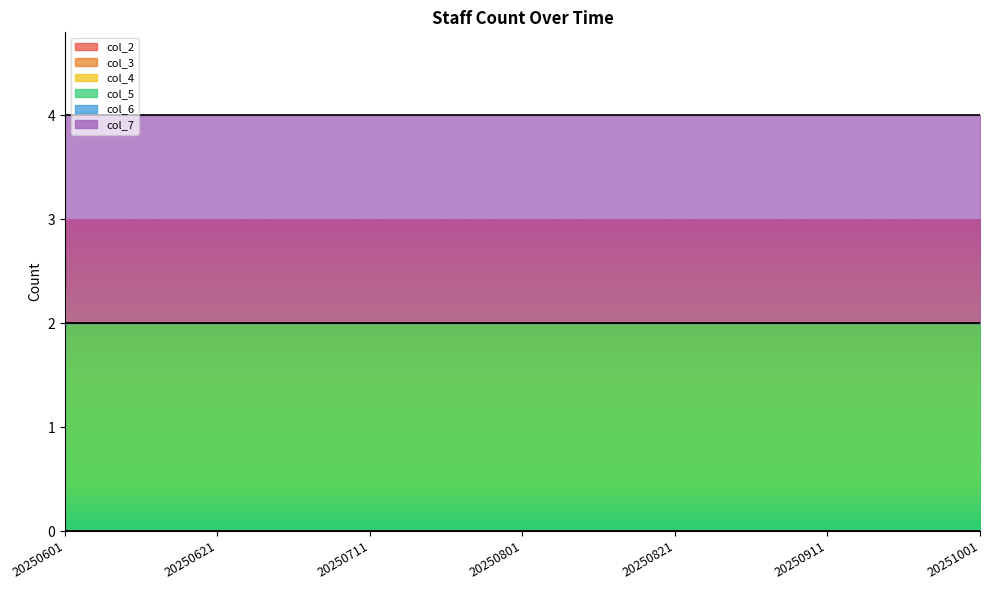

Rank the categories by col_7 value from lowest to highest.

20250601, 20250611, 20250621, 20250701, 20250711, 20250721, 20250801, 20250811, 20250821, 20250901, 20250911, 20250921, 20251001